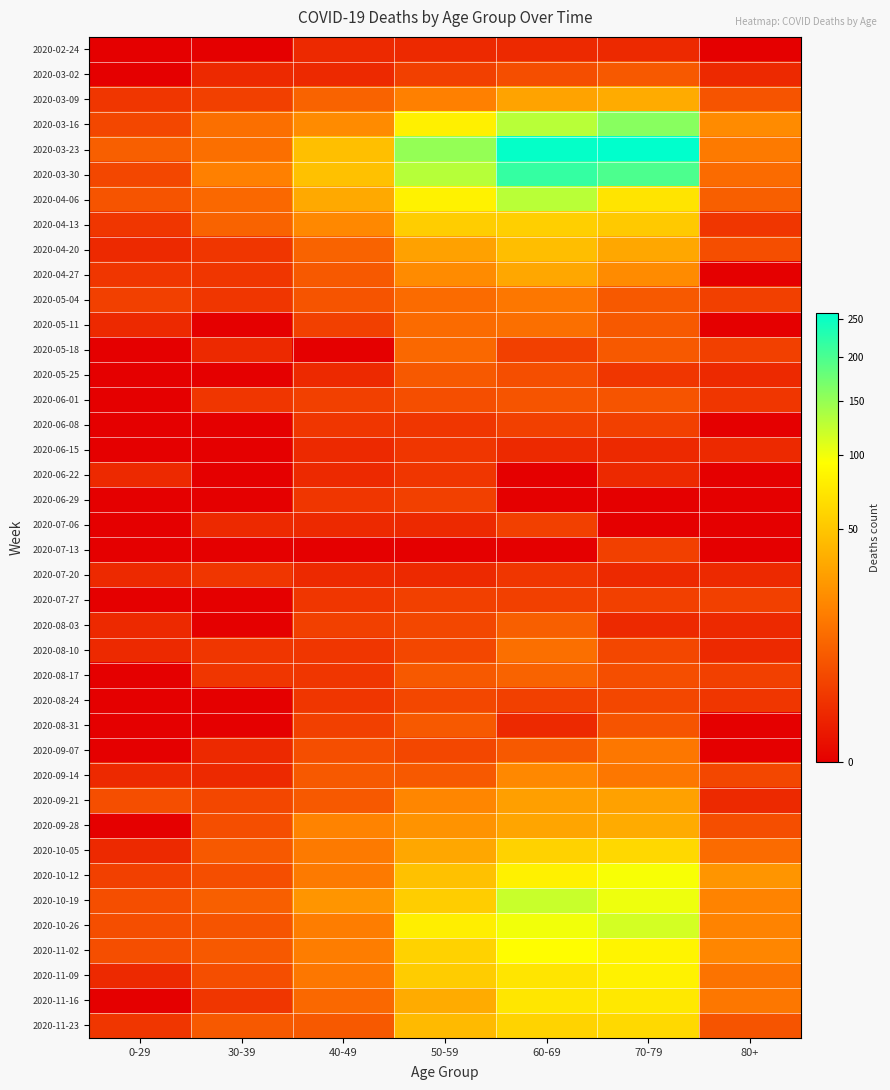

Reading left to right, what are all the values shown in this chart?

2020-02-24: 0-29=0	30-39=0	40-49=1	50-59=1	60-69=1	70-79=1	80+=0
2020-03-02: 0-29=0	30-39=1	40-49=1	50-59=3	60-69=5	70-79=7	80+=1
2020-03-09: 0-29=2	30-39=3	40-49=9	50-59=17	60-69=31	70-79=35	80+=6
2020-03-16: 0-29=4	30-39=12	40-49=21	50-59=81	60-69=130	70-79=158	80+=21
2020-03-23: 0-29=8	30-39=12	40-49=46	50-59=151	60-69=255	70-79=259	80+=15
2020-03-30: 0-29=4	30-39=17	40-49=47	50-59=131	60-69=216	70-79=199	80+=11
2020-04-06: 0-29=6	30-39=10	40-49=34	50-59=83	60-69=129	70-79=71	80+=8
2020-04-13: 0-29=2	30-39=9	40-49=20	50-59=55	60-69=56	70-79=52	80+=2
2020-04-20: 0-29=1	30-39=2	40-49=9	50-59=30	60-69=45	70-79=33	80+=5
2020-04-27: 0-29=2	30-39=2	40-49=7	50-59=21	60-69=33	70-79=21	80+=0
2020-05-04: 0-29=3	30-39=2	40-49=6	50-59=11	60-69=14	70-79=7	80+=3
2020-05-11: 0-29=1	30-39=0	40-49=3	50-59=11	60-69=12	70-79=7	80+=0
2020-05-18: 0-29=0	30-39=1	40-49=0	50-59=10	60-69=3	70-79=7	80+=3
2020-05-25: 0-29=0	30-39=0	40-49=1	50-59=7	60-69=5	70-79=2	80+=1
2020-06-01: 0-29=0	30-39=2	40-49=3	50-59=5	60-69=6	70-79=6	80+=2
2020-06-08: 0-29=0	30-39=0	40-49=2	50-59=2	60-69=3	70-79=3	80+=0
2020-06-15: 0-29=0	30-39=0	40-49=1	50-59=2	60-69=1	70-79=1	80+=1
2020-06-22: 0-29=1	30-39=0	40-49=1	50-59=2	60-69=0	70-79=1	80+=0
2020-06-29: 0-29=0	30-39=0	40-49=2	50-59=3	60-69=0	70-79=0	80+=0
2020-07-06: 0-29=0	30-39=1	40-49=1	50-59=1	60-69=3	70-79=0	80+=0
2020-07-13: 0-29=0	30-39=0	40-49=0	50-59=0	60-69=0	70-79=3	80+=0
2020-07-20: 0-29=1	30-39=2	40-49=1	50-59=1	60-69=2	70-79=1	80+=1
2020-07-27: 0-29=0	30-39=0	40-49=2	50-59=3	60-69=3	70-79=3	80+=3
2020-08-03: 0-29=1	30-39=0	40-49=3	50-59=4	60-69=8	70-79=1	80+=1
2020-08-10: 0-29=1	30-39=2	40-49=2	50-59=4	60-69=12	70-79=4	80+=1
2020-08-17: 0-29=0	30-39=2	40-49=2	50-59=7	60-69=9	70-79=5	80+=3
2020-08-24: 0-29=0	30-39=0	40-49=2	50-59=4	60-69=3	70-79=4	80+=2
2020-08-31: 0-29=0	30-39=0	40-49=3	50-59=7	60-69=1	70-79=6	80+=0
2020-09-07: 0-29=0	30-39=1	40-49=5	50-59=4	60-69=7	70-79=14	80+=0
2020-09-14: 0-29=1	30-39=1	40-49=7	50-59=7	60-69=20	70-79=14	80+=4
2020-09-21: 0-29=5	30-39=4	40-49=7	50-59=19	60-69=29	70-79=30	80+=1
2020-09-28: 0-29=0	30-39=5	40-49=18	50-59=24	60-69=32	70-79=35	80+=5
2020-10-05: 0-29=1	30-39=7	40-49=15	50-59=33	60-69=58	70-79=62	80+=11
2020-10-12: 0-29=3	30-39=5	40-49=15	50-59=47	60-69=82	70-79=97	80+=25
2020-10-19: 0-29=5	30-39=8	40-49=25	50-59=55	60-69=121	70-79=102	80+=18
2020-10-26: 0-29=5	30-39=6	40-49=16	50-59=79	60-69=100	70-79=115	80+=18
2020-11-02: 0-29=5	30-39=7	40-49=16	50-59=58	60-69=93	70-79=84	80+=19
2020-11-09: 0-29=1	30-39=5	40-49=14	50-59=54	60-69=72	70-79=83	80+=13
2020-11-16: 0-29=0	30-39=2	40-49=10	50-59=35	60-69=73	70-79=75	80+=14
2020-11-23: 0-29=2	30-39=7	40-49=7	50-59=43	60-69=59	70-79=63	80+=6